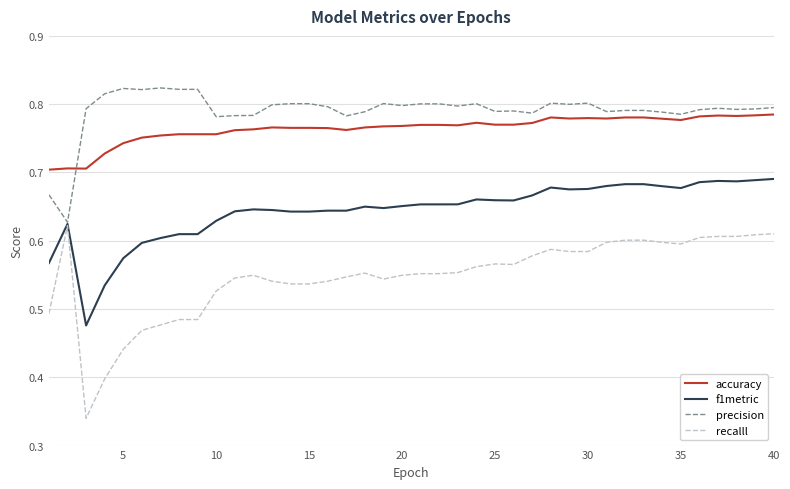

List the series in order of their peak value, lowest first.

recalll, f1metric, accuracy, precision